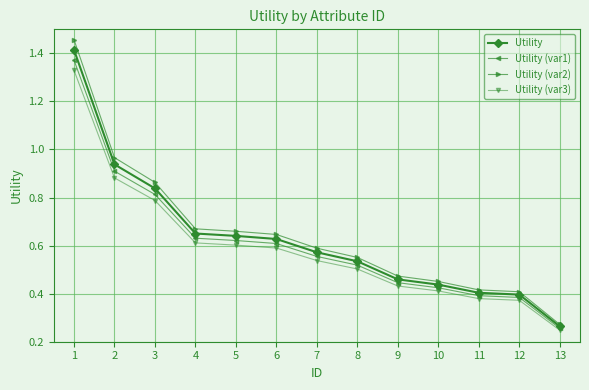

True or false: Utility (var1) and Utility (var2) intersect in this chart.

False